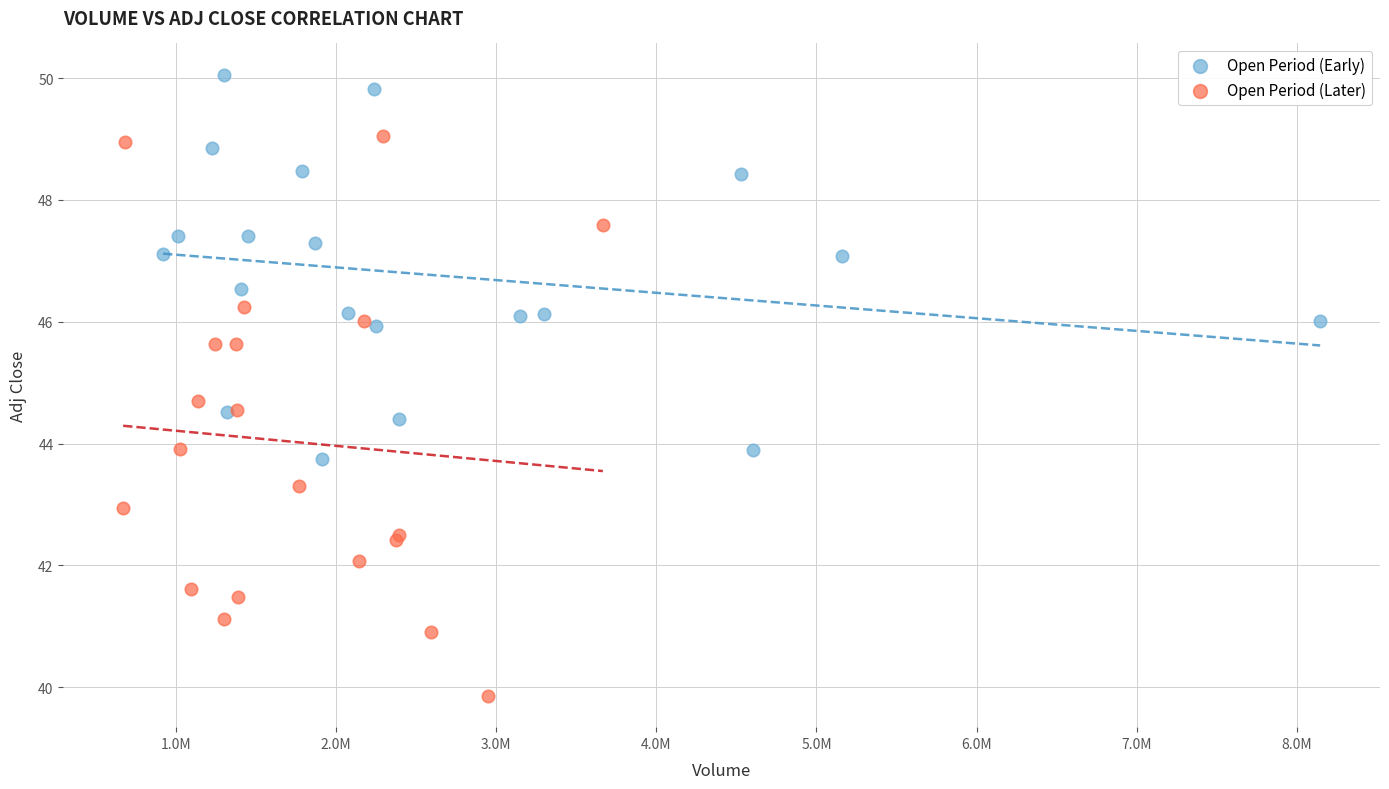

Which series contains the lowest Y value?

Open Period (Later)